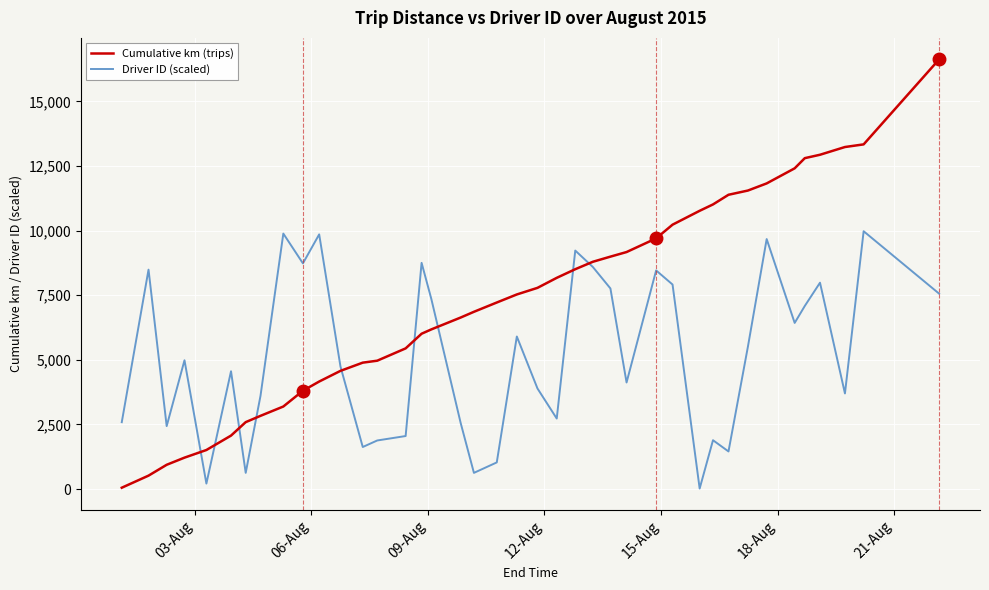

What is the highest value of the Driver ID (scaled) series?

9974.9